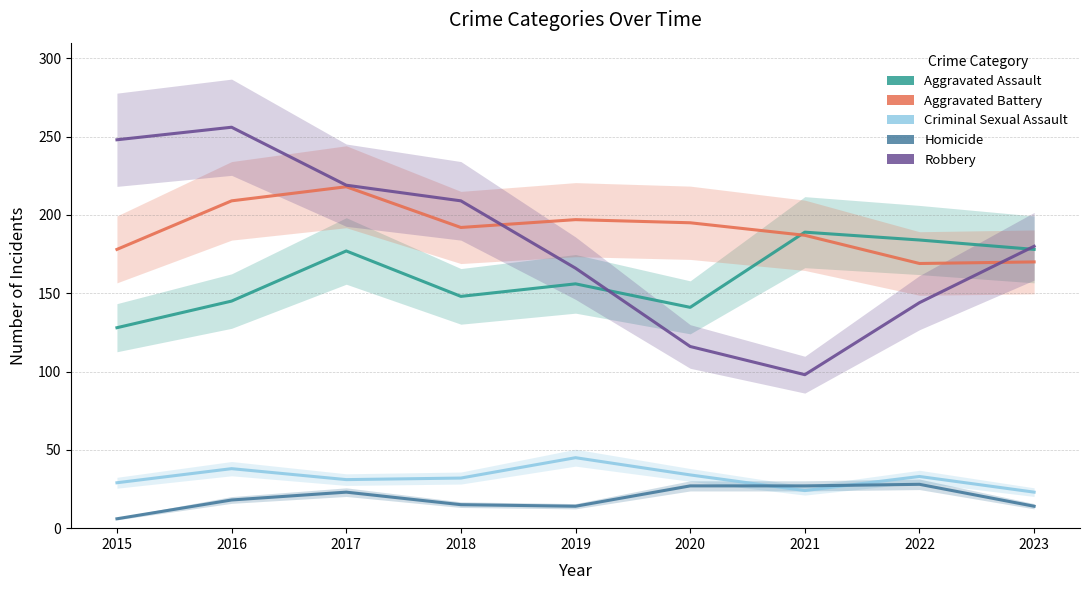

List the series in order of their peak value, highest first.

Robbery, Aggravated Battery, Aggravated Assault, Criminal Sexual Assault, Homicide